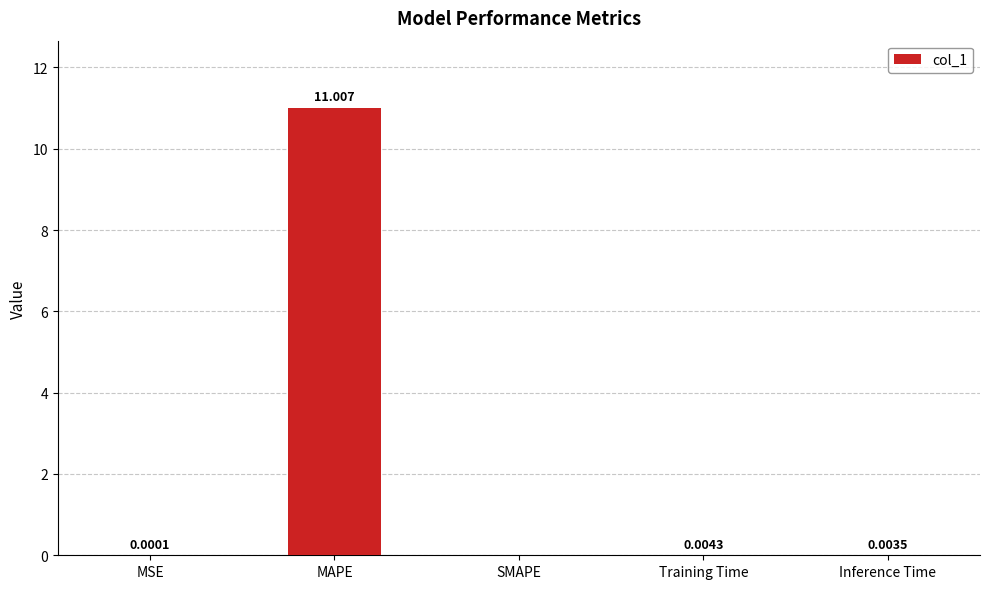

Which label corresponds to the largest value in the chart?

MAPE